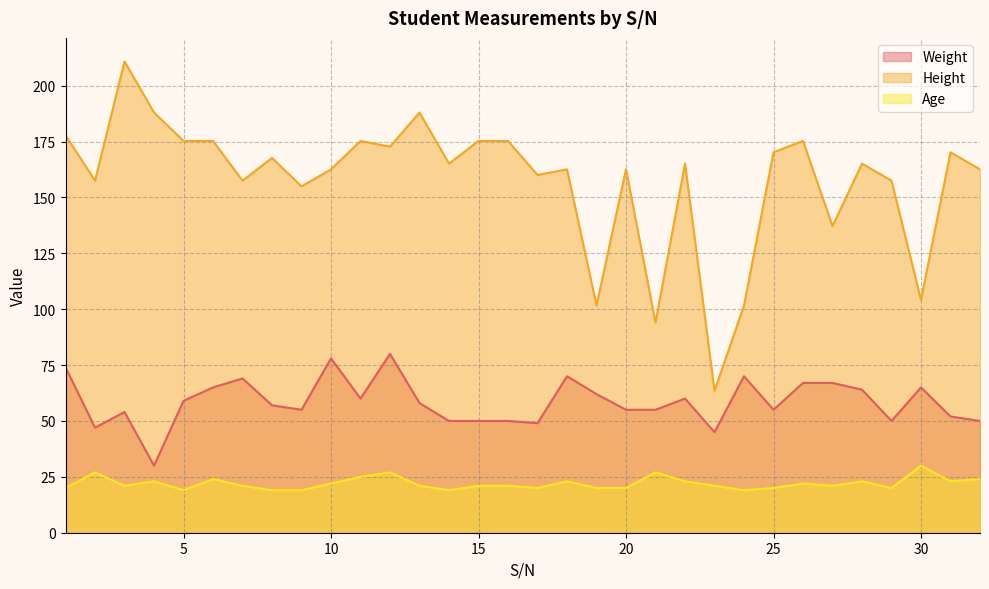

Is it true that Age equals 16.8 at 6?

False